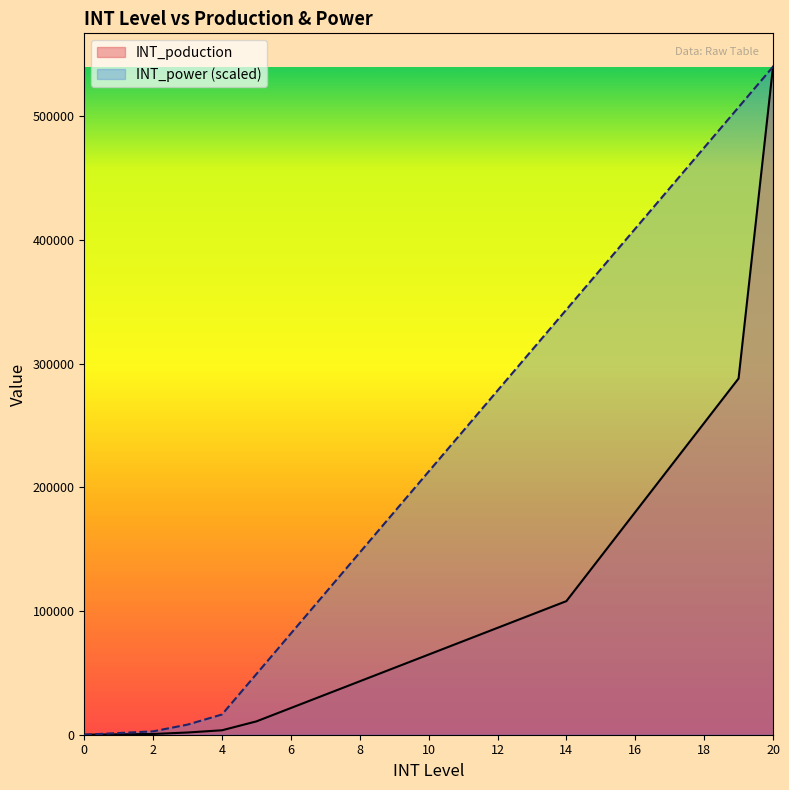

Does the chart have visible grid lines?

No